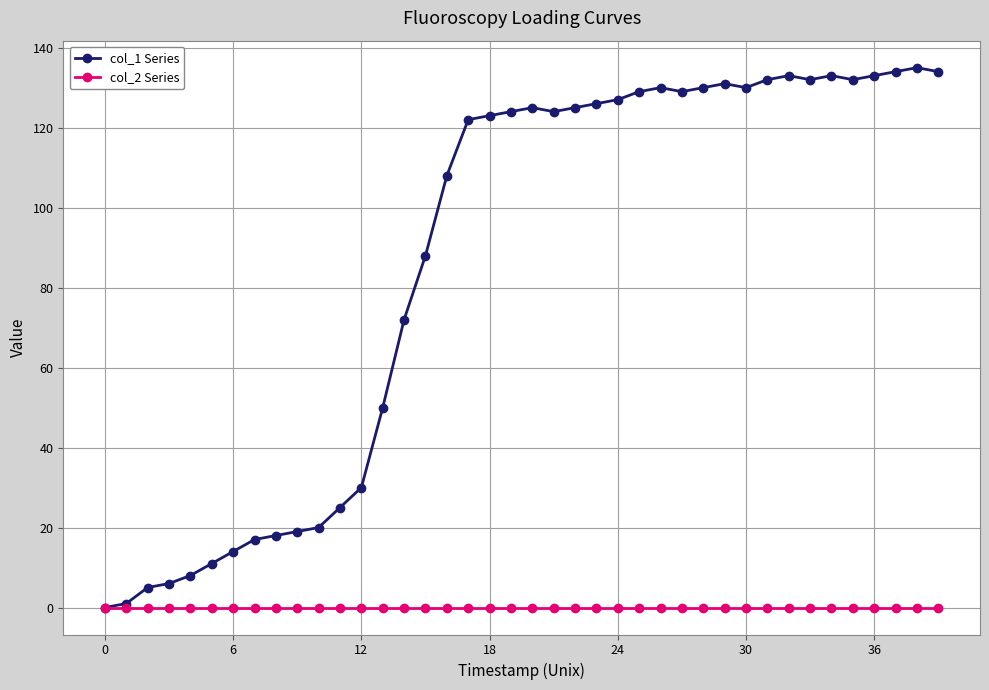

What is the highest value of the col_1 Series series?

135